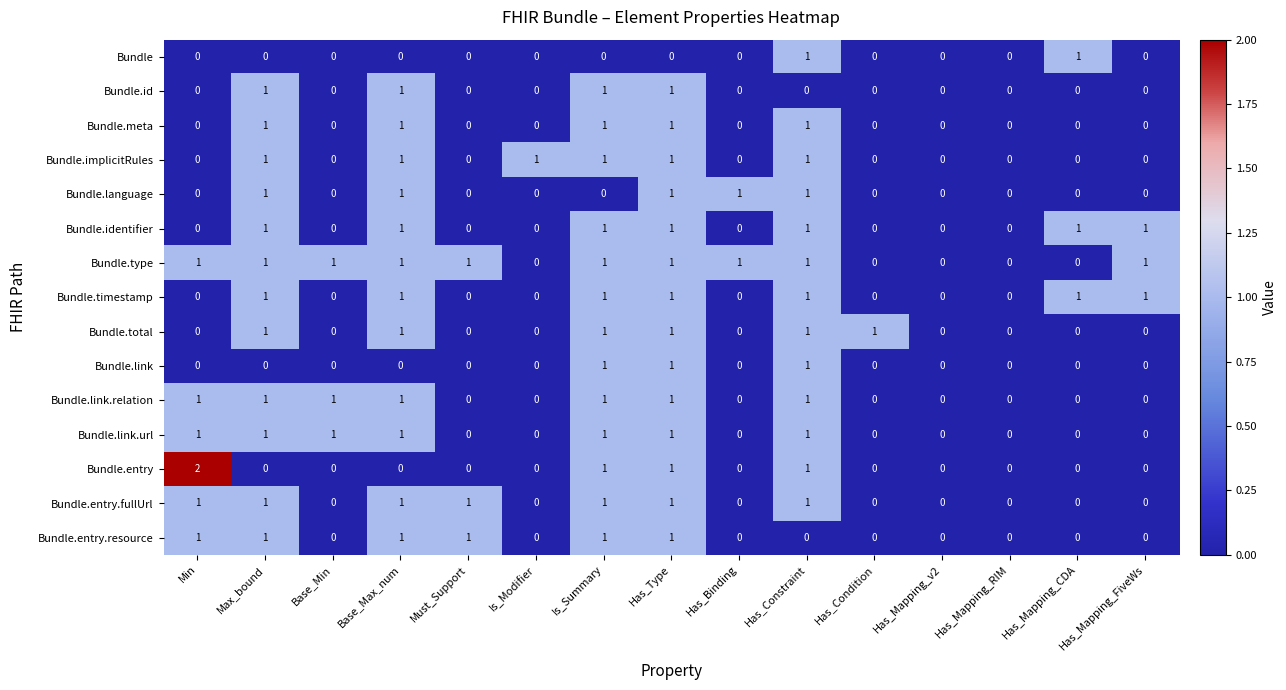

Count the Bundle.link values in the range 0 to 1.

15